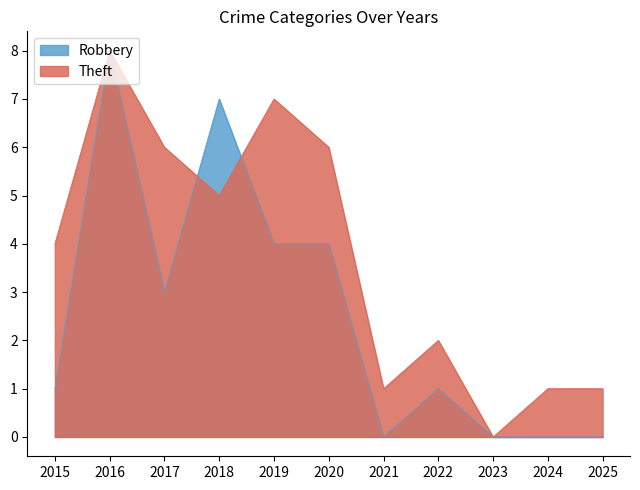

What is the sum of the Theft values at 2019 and 2018?

12